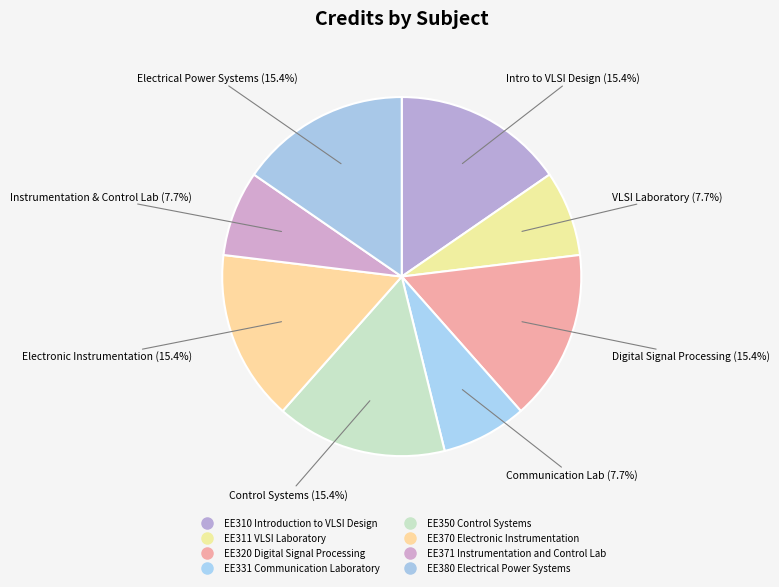

True or false: EE371 Instrumentation and Control Lab accounts for 2% of the total.

False